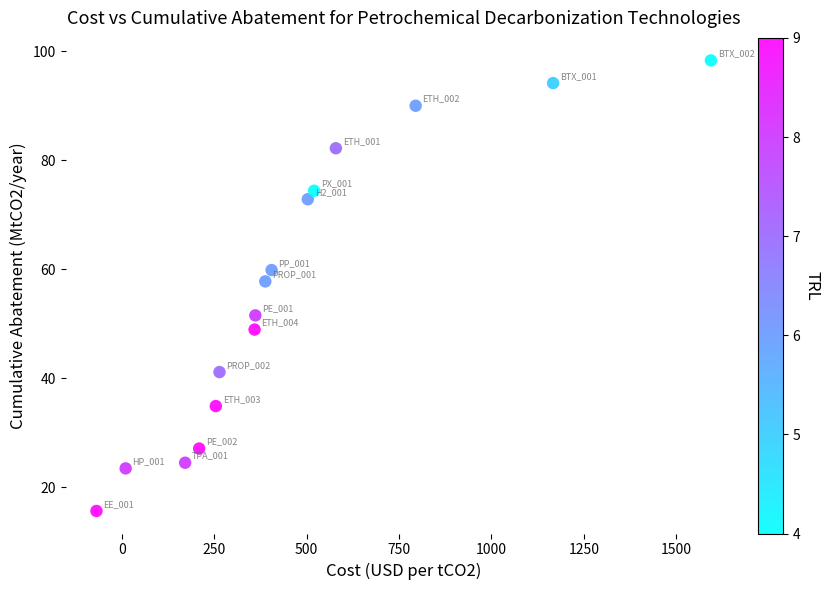

What Y value in the scatter plot is closest to 56?

57.7